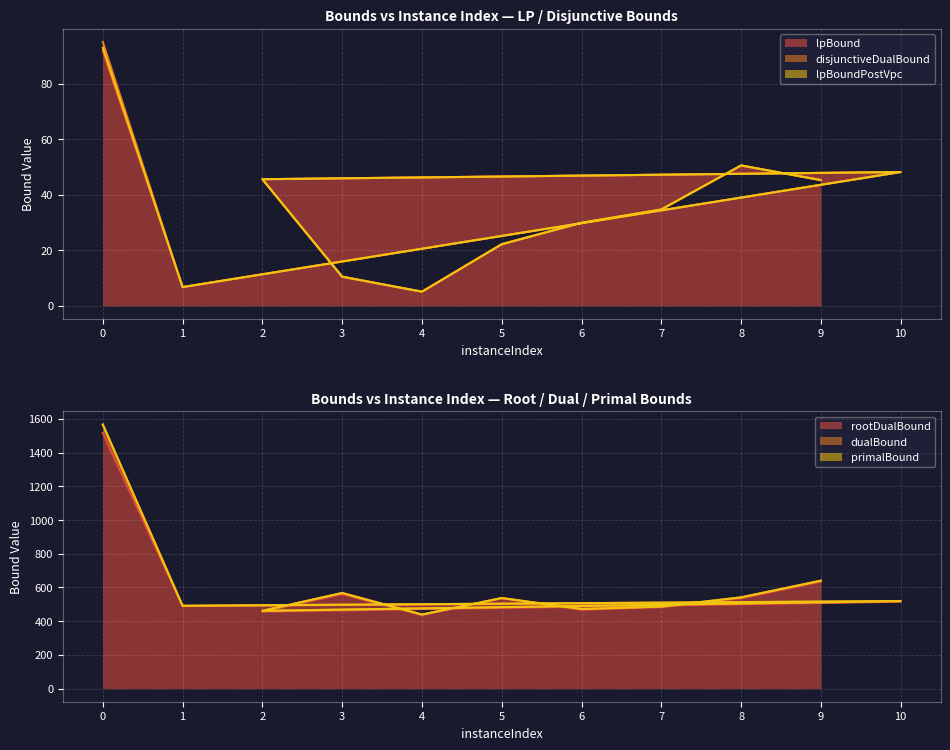

At which category does disjunctiveDualBound reach its first local peak?

10